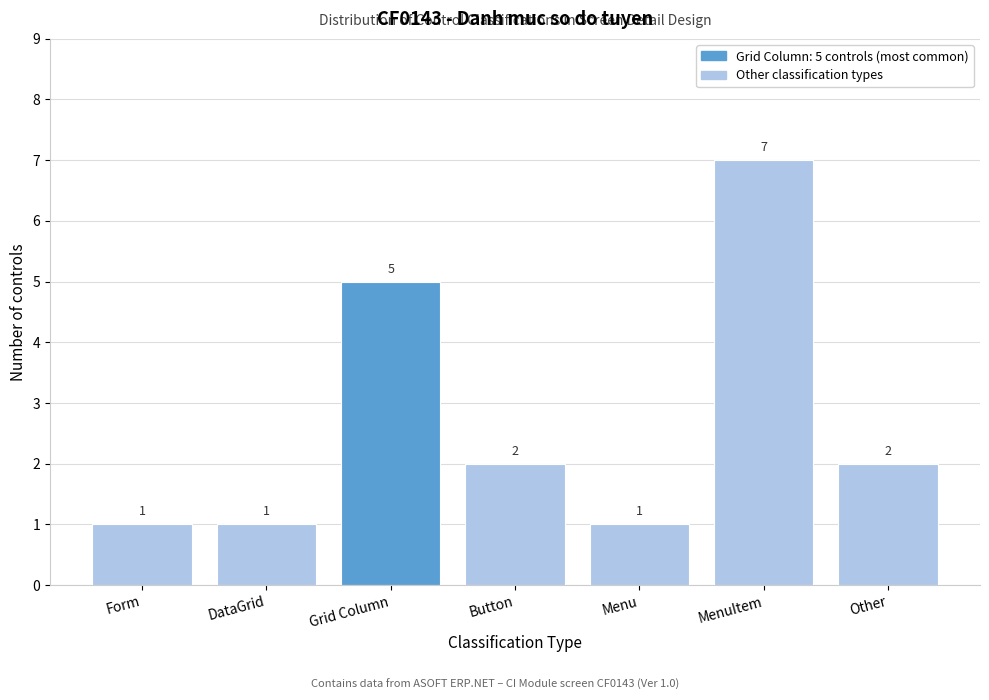

Reading left to right, transcribe all the data shown in this chart.

1	1	5	2	1	7	2